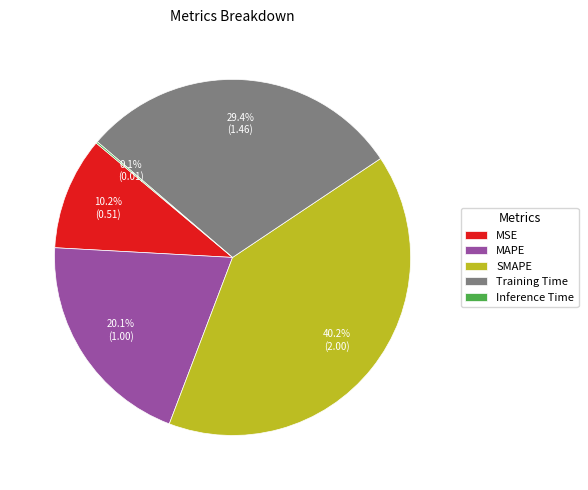

Does any single category account for the majority?

No